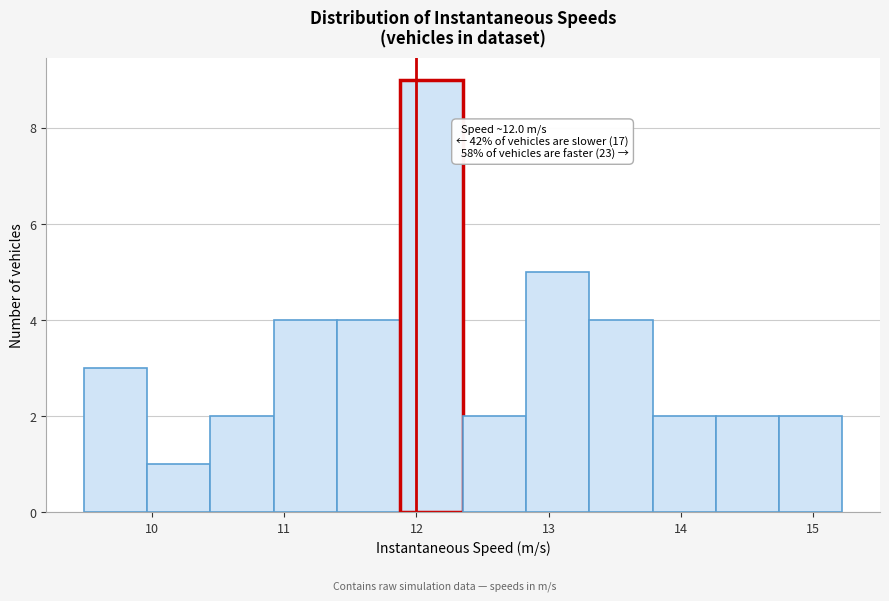

Over which range of the x-axis is the bar tallest?

11.9 to 12.4